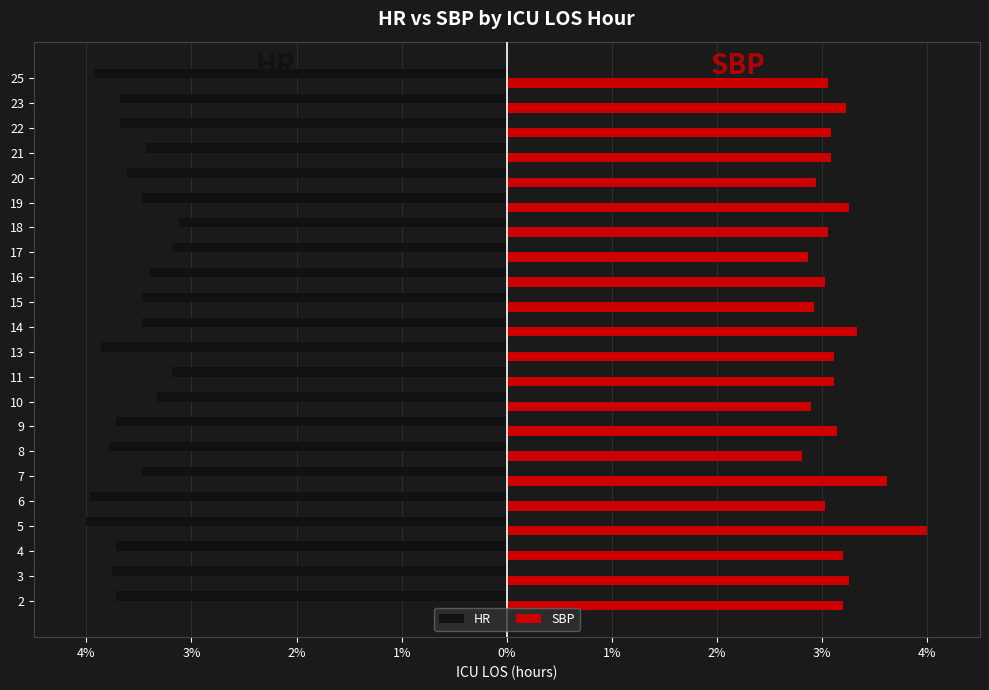

What are all the series names shown in the legend?

HR, SBP